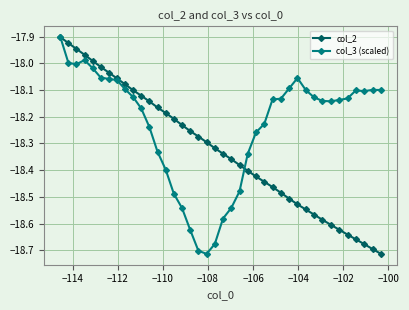

Rank the series by their average value, from highest to lowest.

col_3 (scaled), col_2